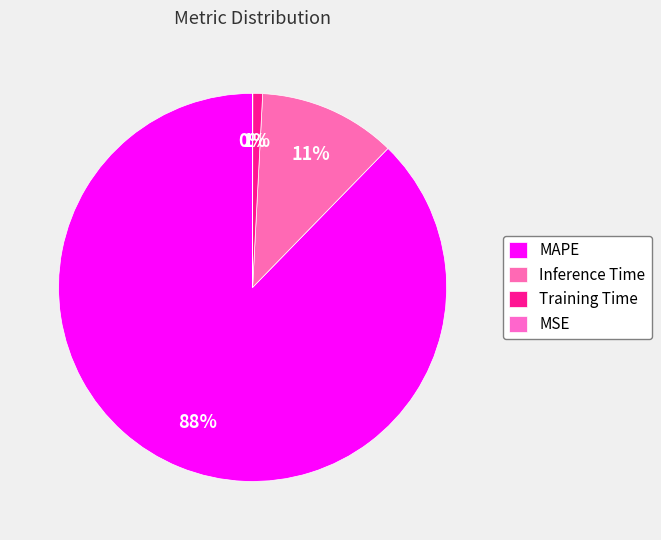

Does MAPE account for over 50% of the chart?

Yes